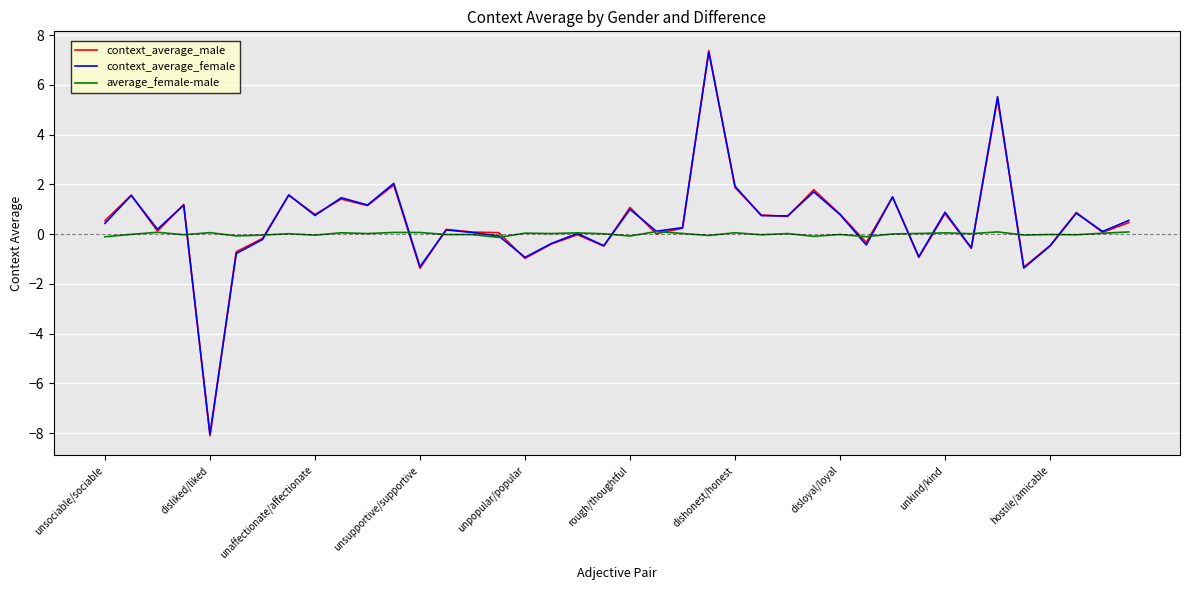

What is the smallest value displayed?

-8.1